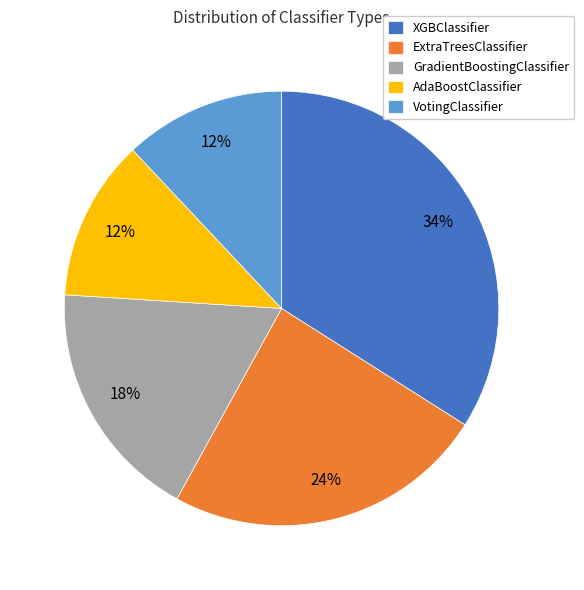

Which has a higher value, XGBClassifier or ExtraTreesClassifier?

XGBClassifier